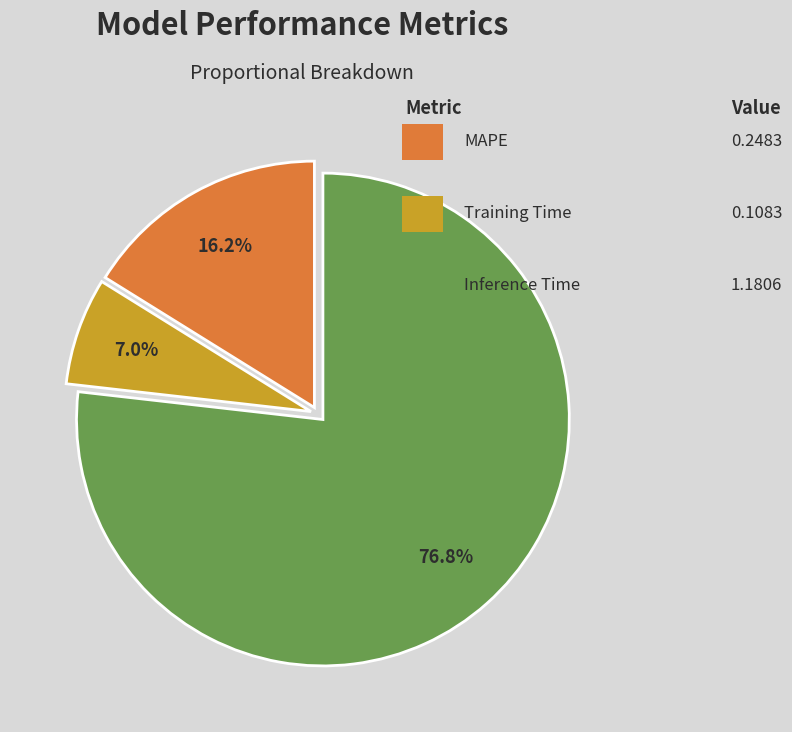

Does any single category account for the majority?

Yes